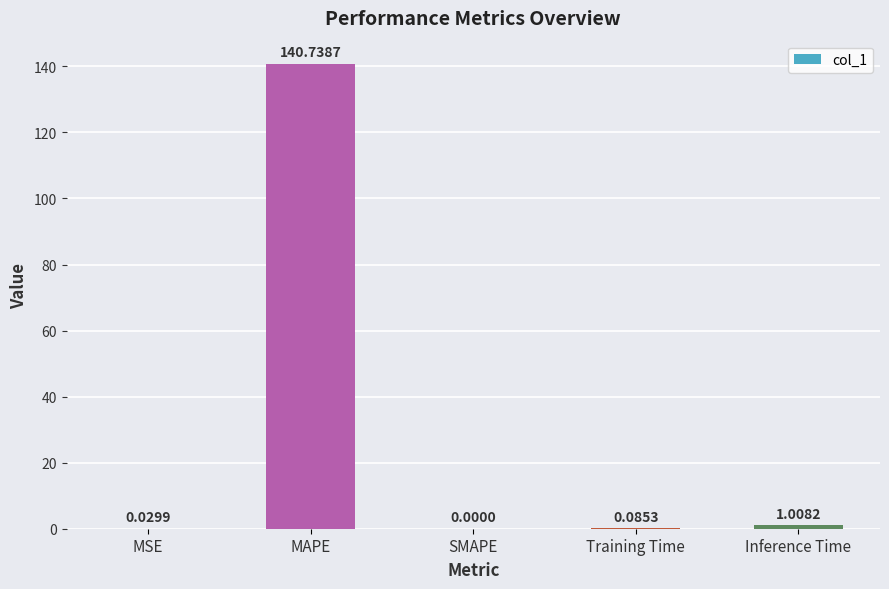

Are the bars horizontal?

No